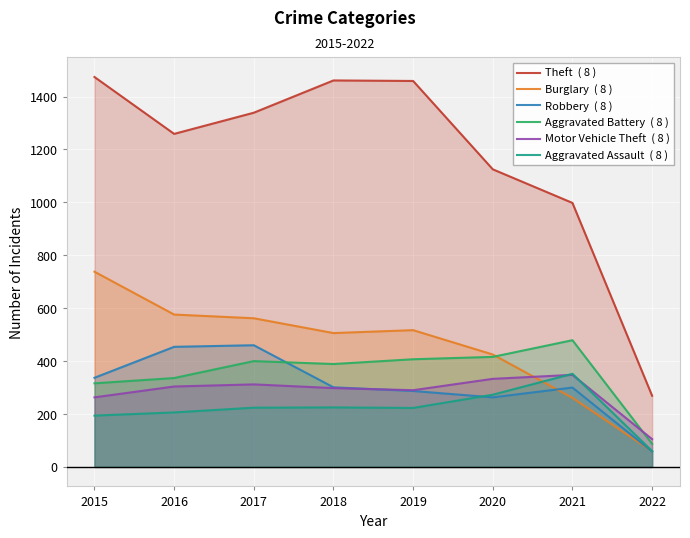

Which series has the largest range (max minus min)?

Theft  ( 8 )